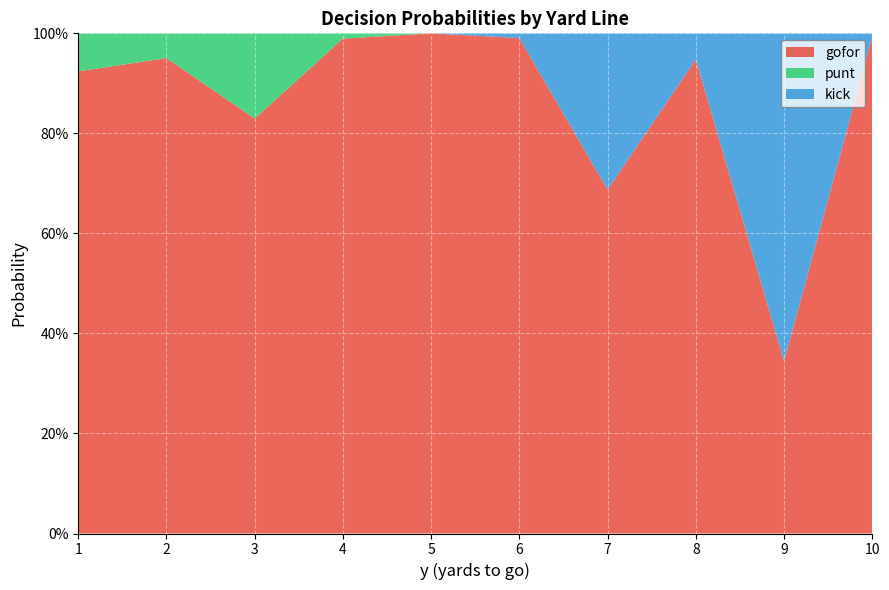

Reading left to right, list all the values displayed in this chart.

gofor: 0.9	1.0	0.8	1.0	1.0	1.0	0.7	0.9	0.3	1.0
punt: 0.1	0.0	0.2	0.0	0.0	0.0	0.0	0.0	0.0	0.0
kick: 0.0	0.0	0.0	0.0	0.0	0.0	0.3	0.1	0.7	0.0